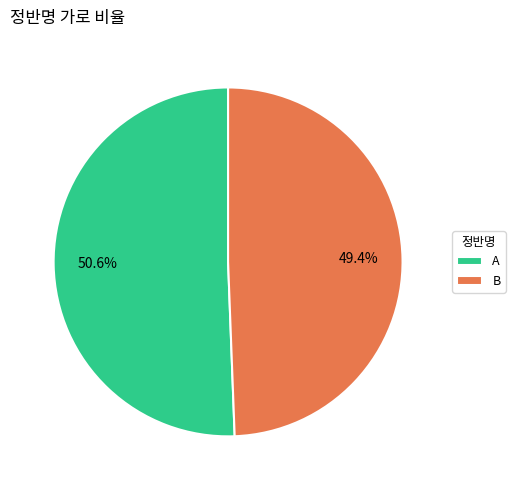

What percentage is NOT represented by A?

49.4%